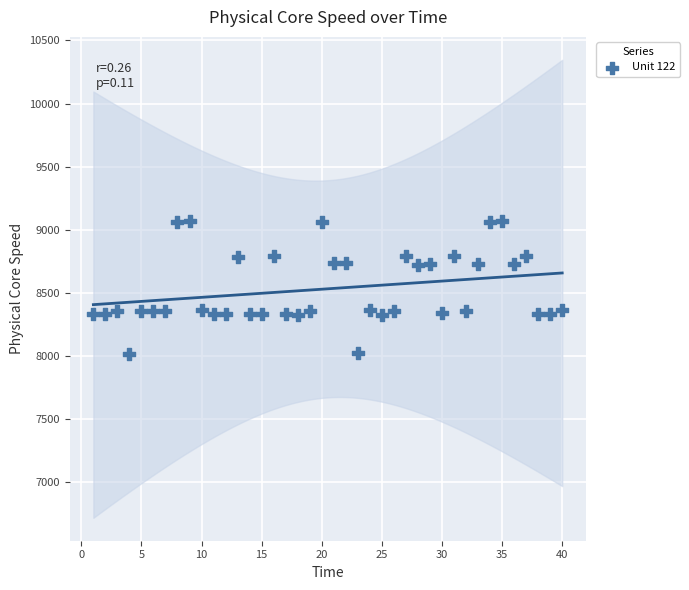

What is the range of Y values (max minus min)?

1055.8